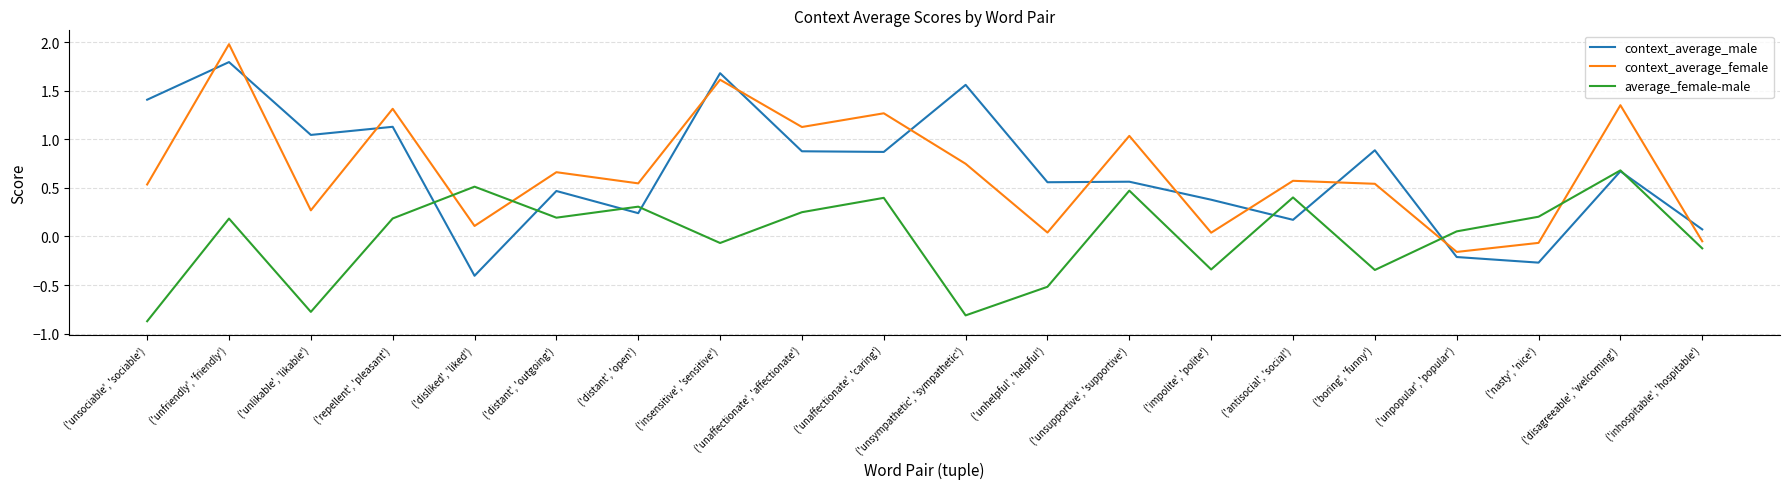

How many times do context_average_male and context_average_female cross each other?

12